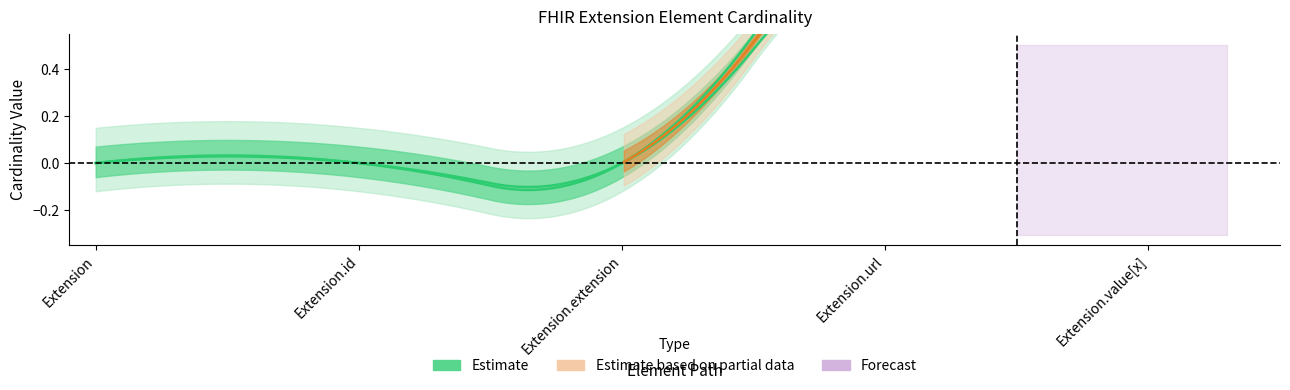

Does the chart display data point markers on the line(s)?

No